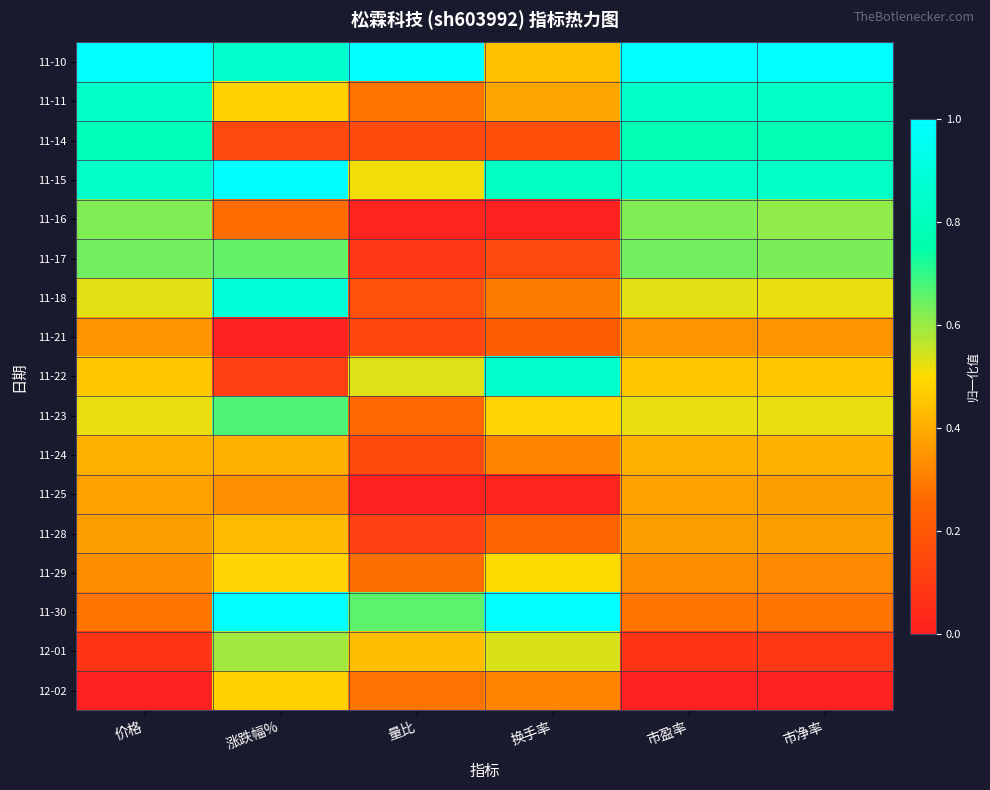

Between 换手率 and 市净率, which is larger?

换手率